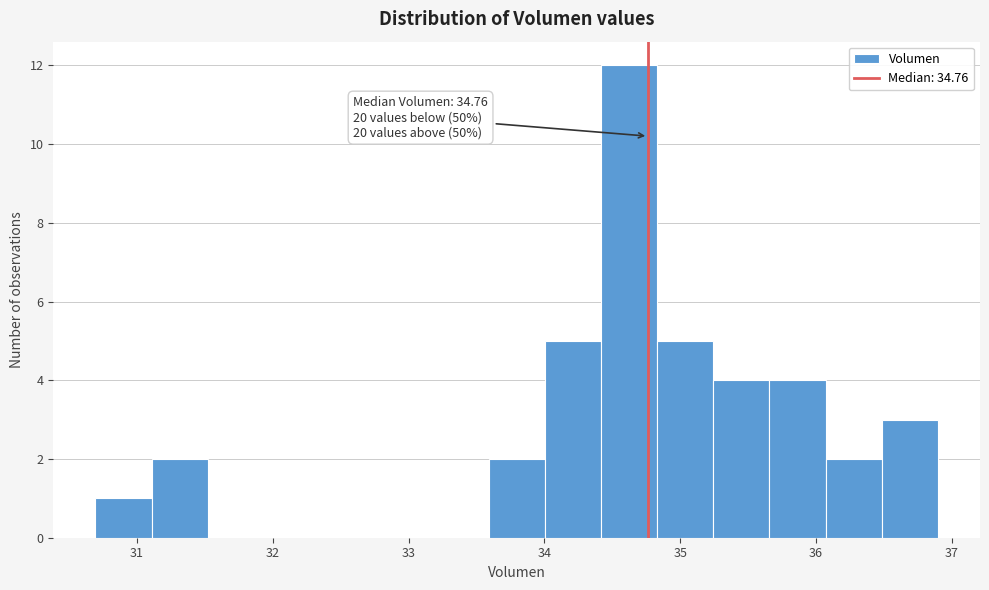

Over which range of the x-axis is the bar tallest?

34.4 to 34.8